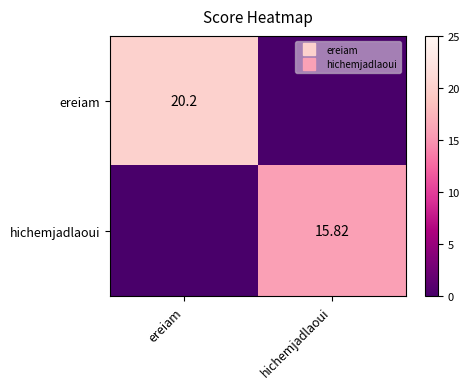

The value of ereiam at ereiam is 26.8. True or false?

False